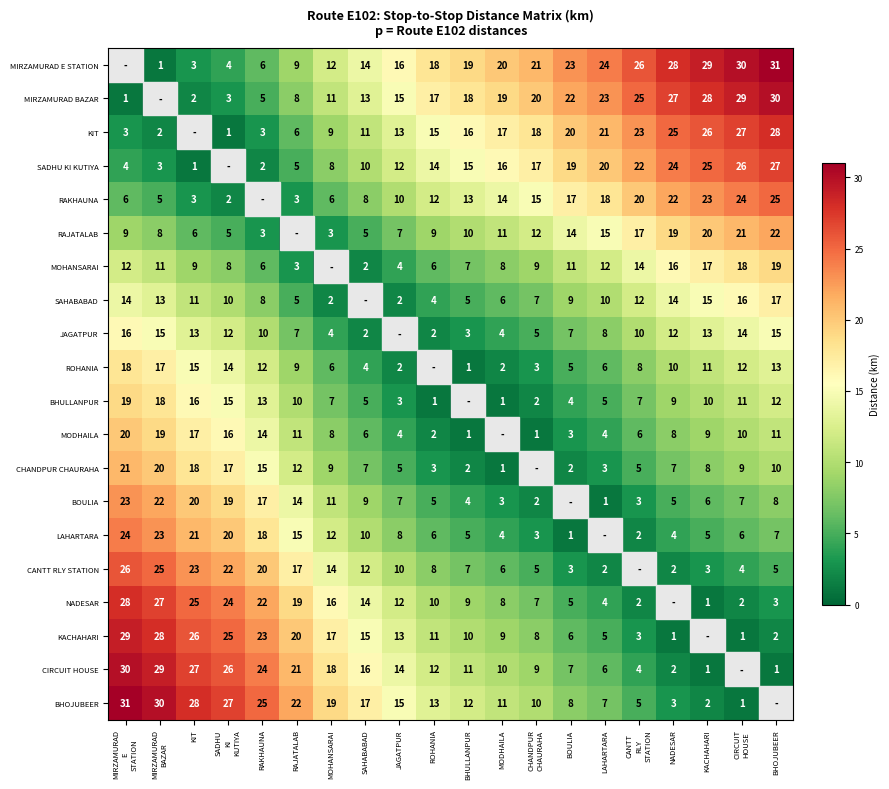

What is the sum of the ROHANIA values at BOULIA and KIT?

20